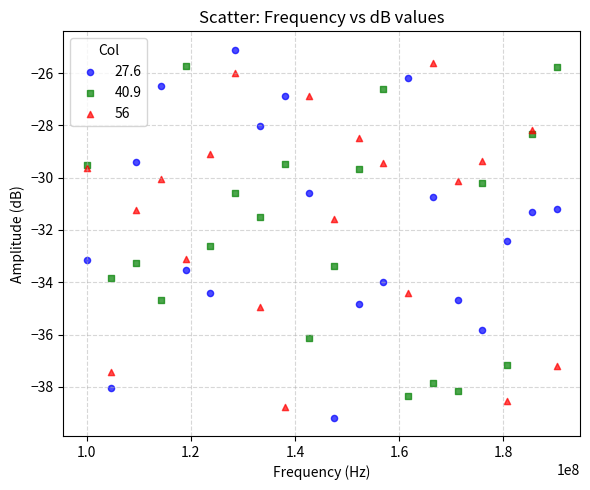

What are all the series names shown in the legend?

27.6, 40.9, 56